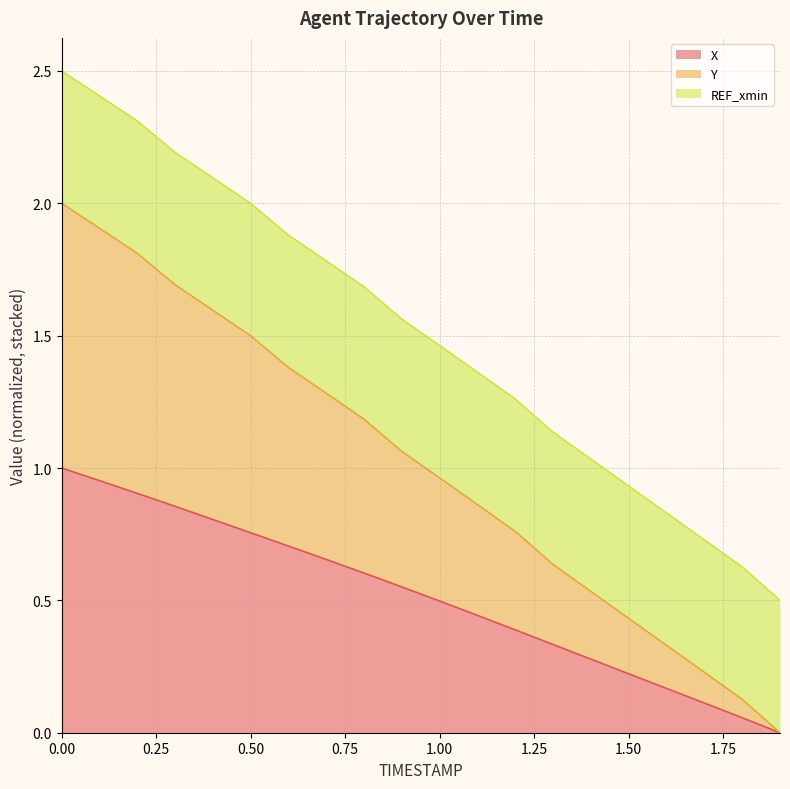

What are all the series names shown in the legend?

X, Y, REF_xmin